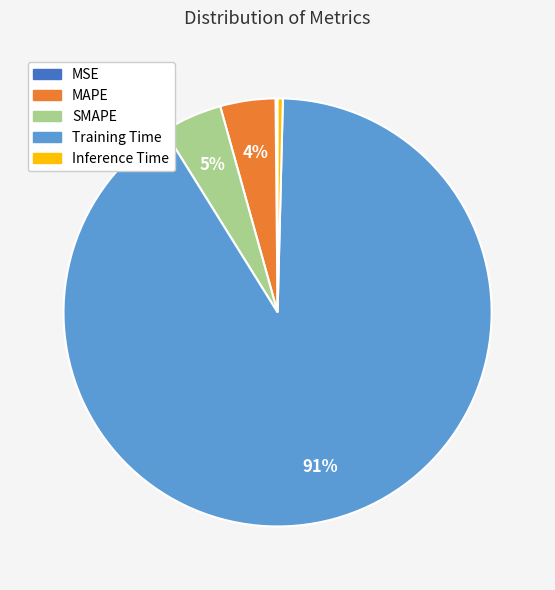

The Inference Time slice represents 0% of the pie. True or false?

True